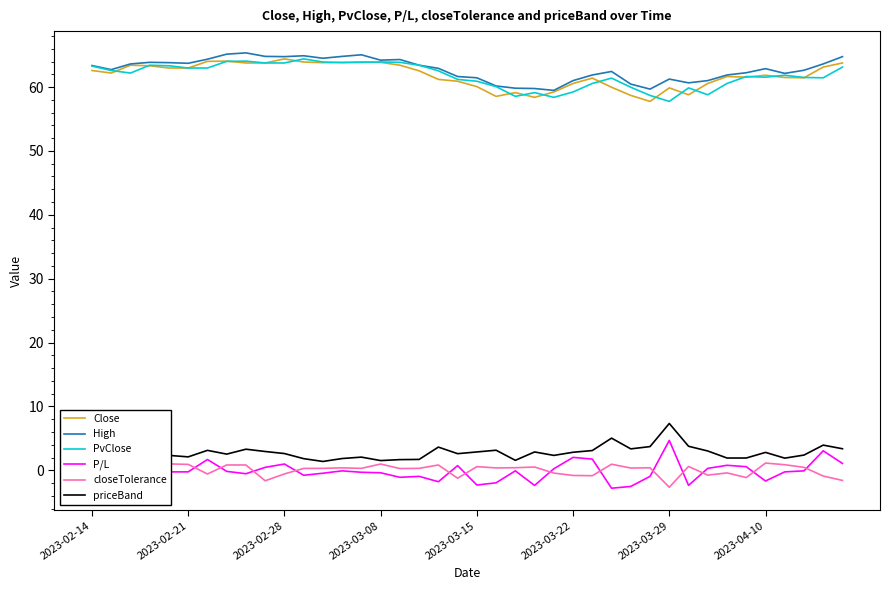

What is the lowest value of the High series?

59.5